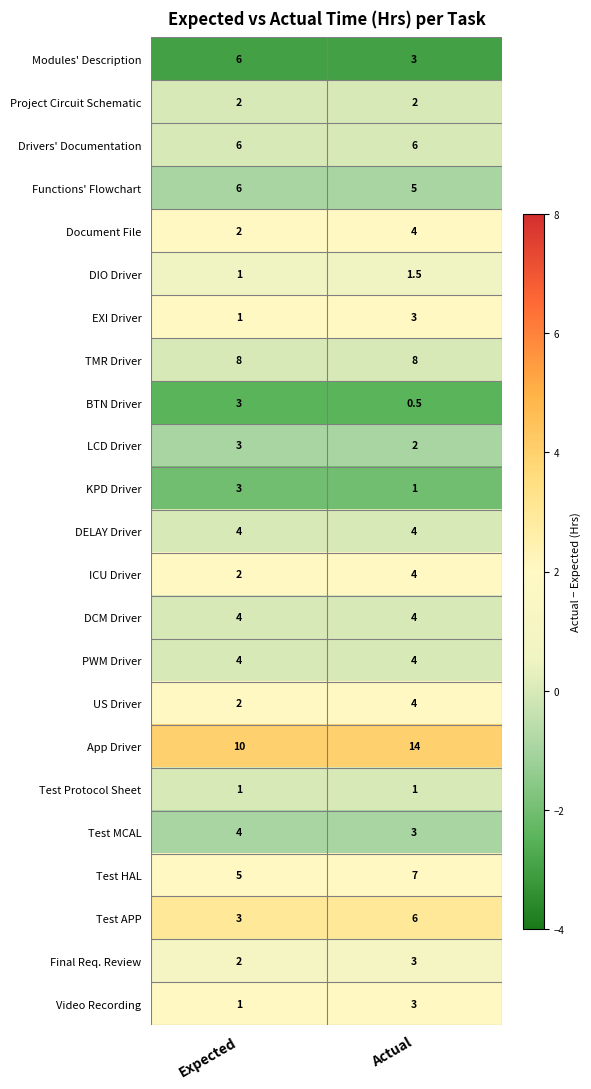

What is the smallest value displayed?

0.5